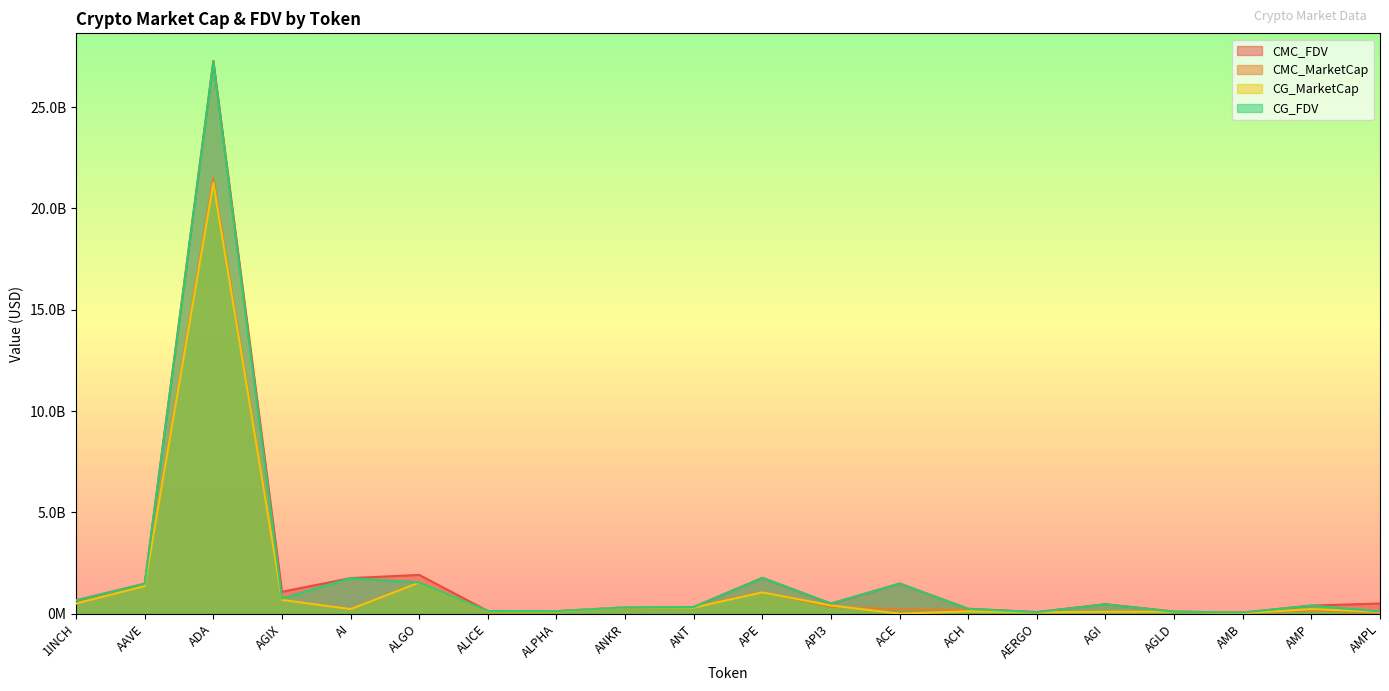

What is the spread (max minus min) of values at AMP?

231049766.8